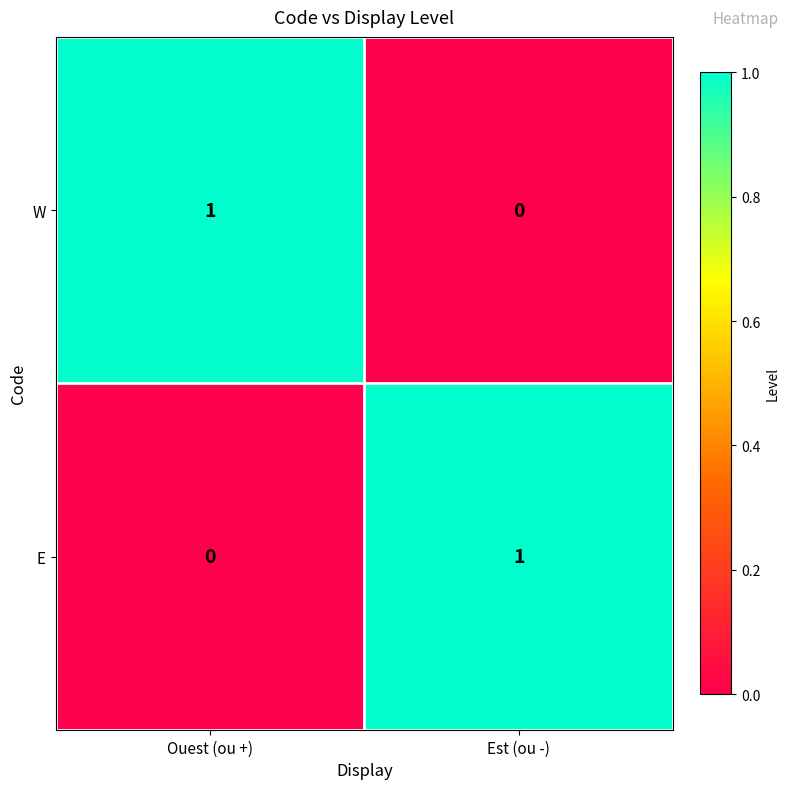

Reading right to left, transcribe all the data shown in this chart.

W: Est (ou -)=0	Ouest (ou +)=1
E: Est (ou -)=1	Ouest (ou +)=0